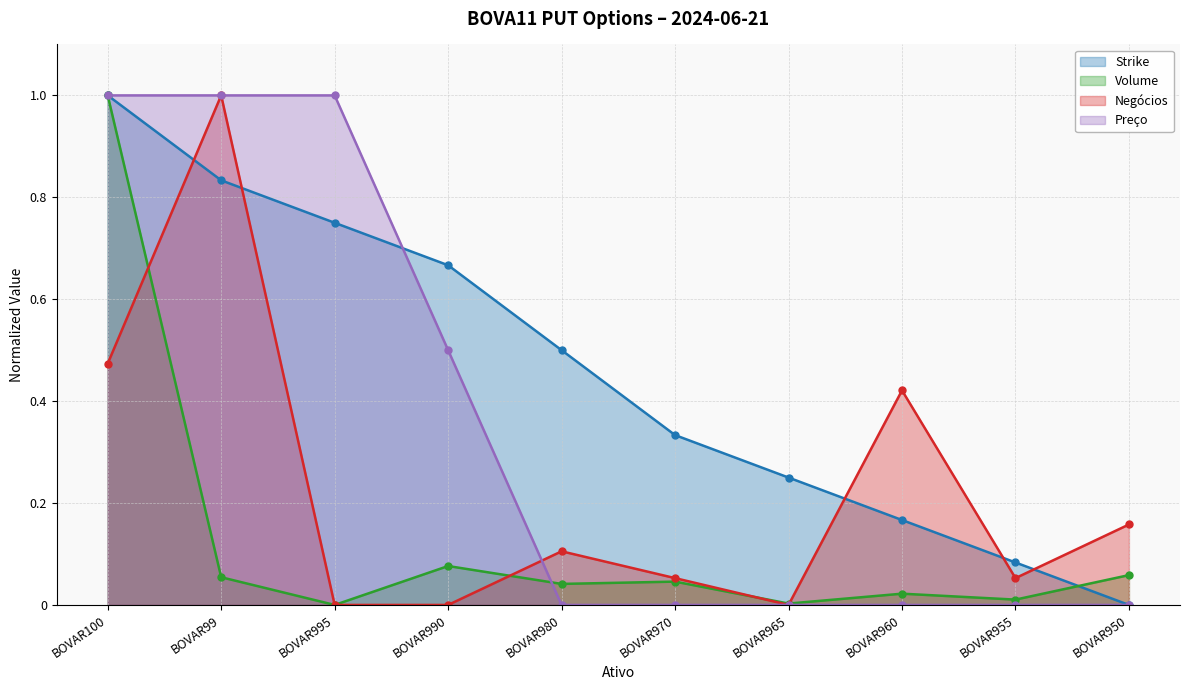

The Preço series shows 0.5 at BOVAR955. True or false?

False